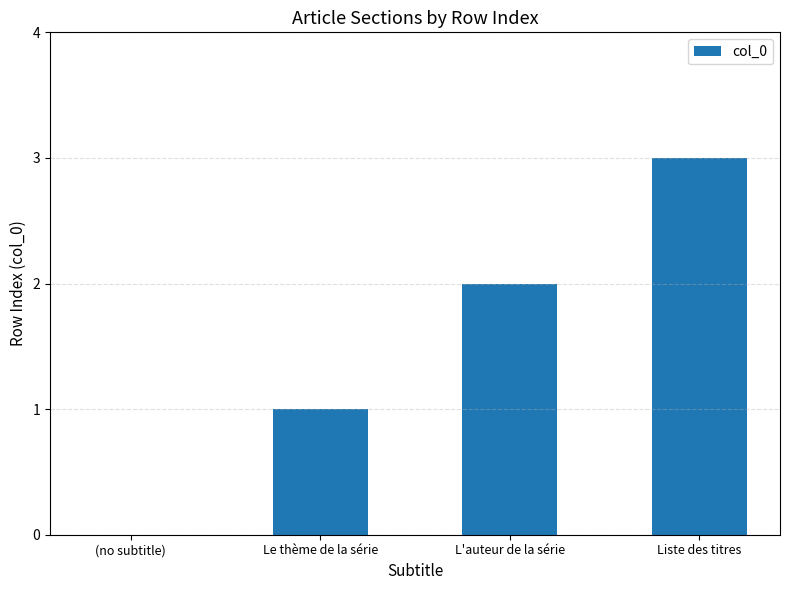

What is the sum of the values at (no subtitle) and Liste des titres?

3